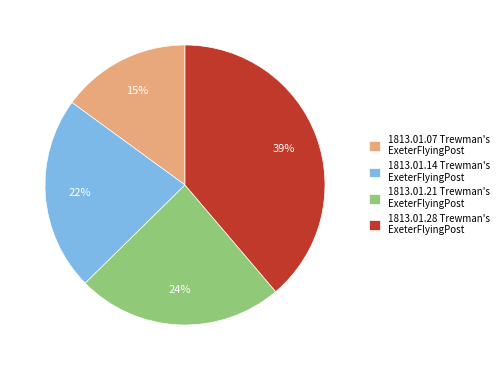

Rank the categories by value from lowest to highest.

1813.01.07 Trewman's ExeterFlyingPost, 1813.01.14 Trewman's ExeterFlyingPost, 1813.01.21 Trewman's ExeterFlyingPost, 1813.01.28 Trewman's ExeterFlyingPost